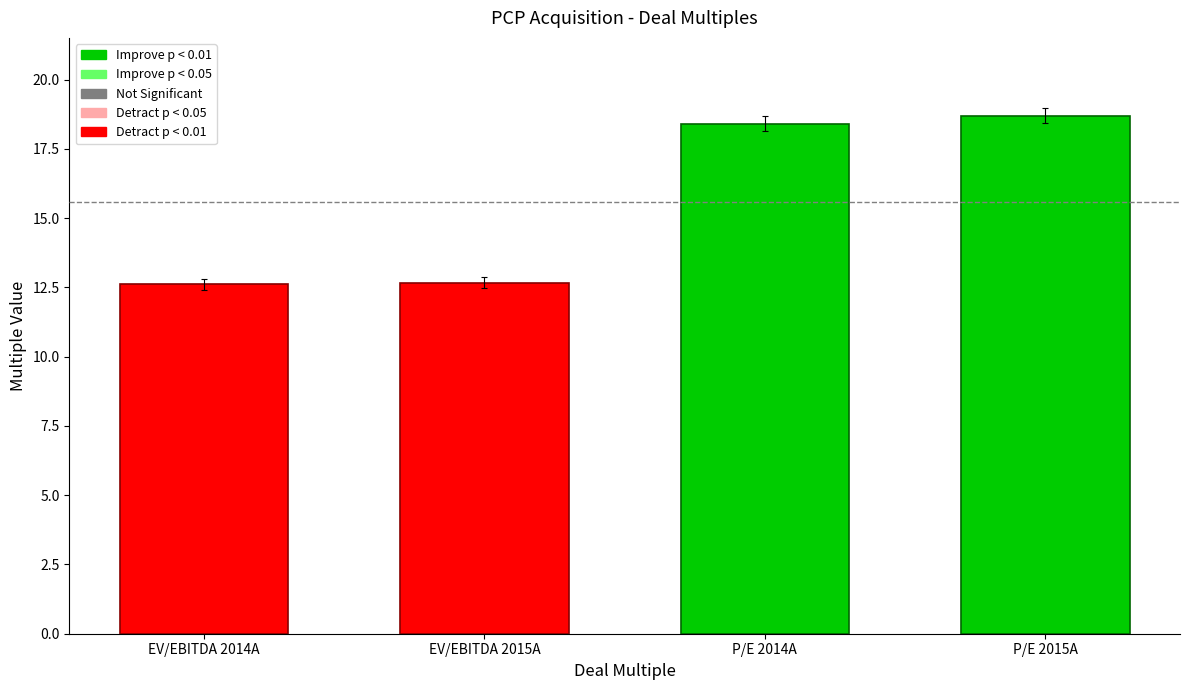

Where does the data first go above 18?

P/E 2014A